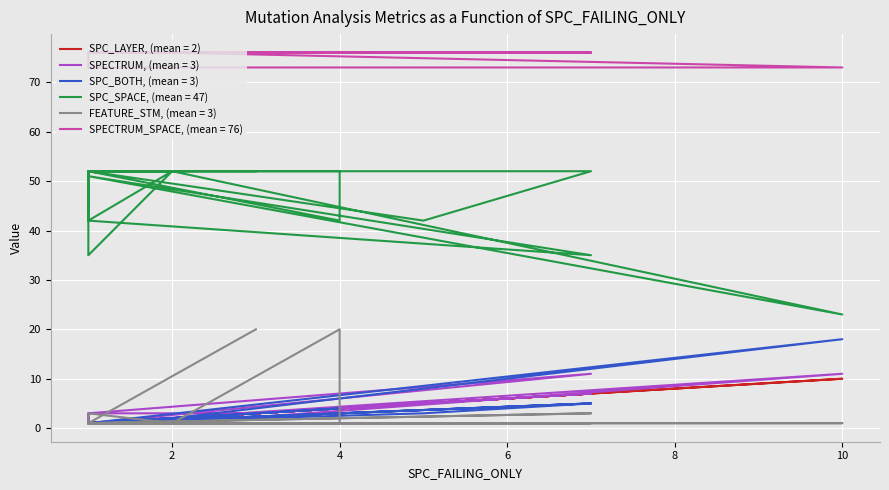

Which has a higher value, 1 or 4?

4